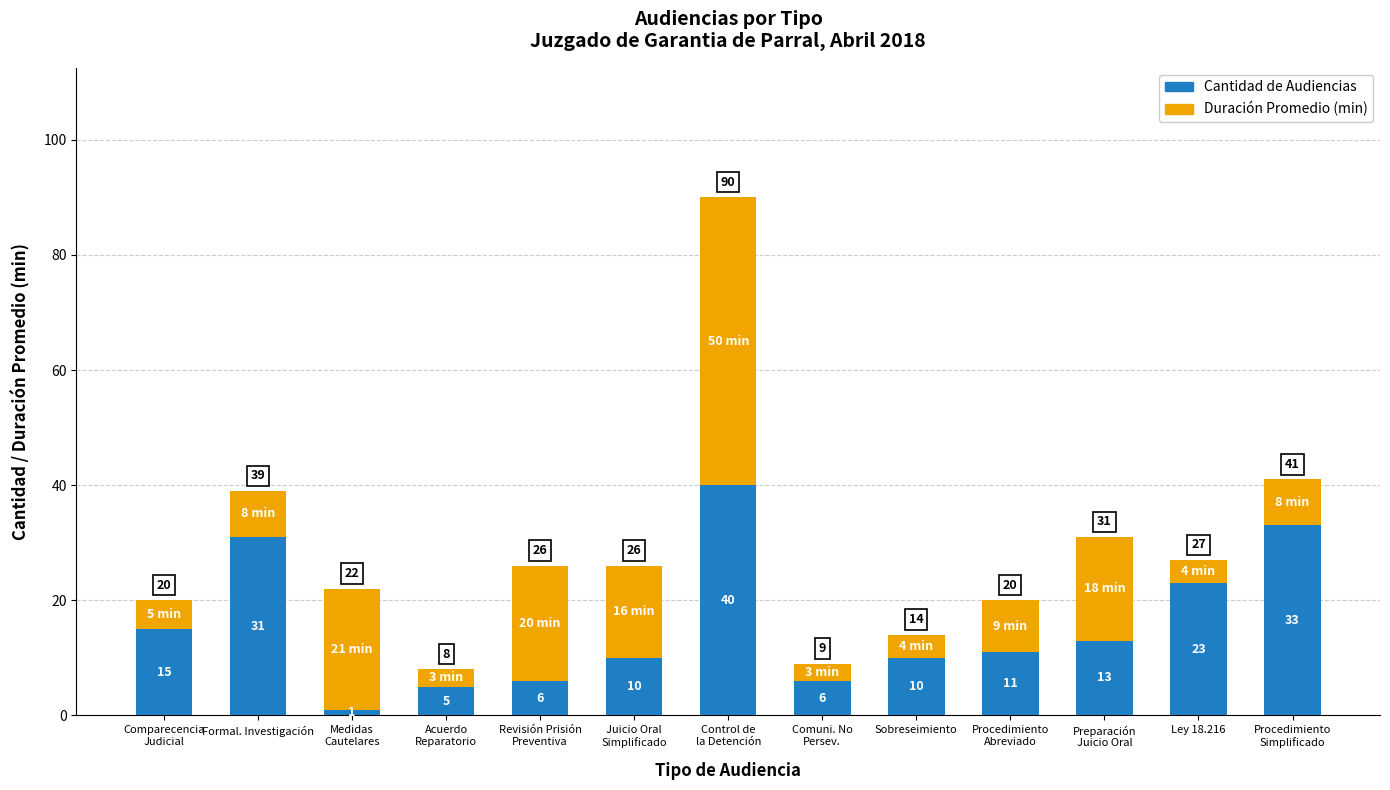

Where is Cantidad de Audiencias nearest to the value 20?

Ley 18.216